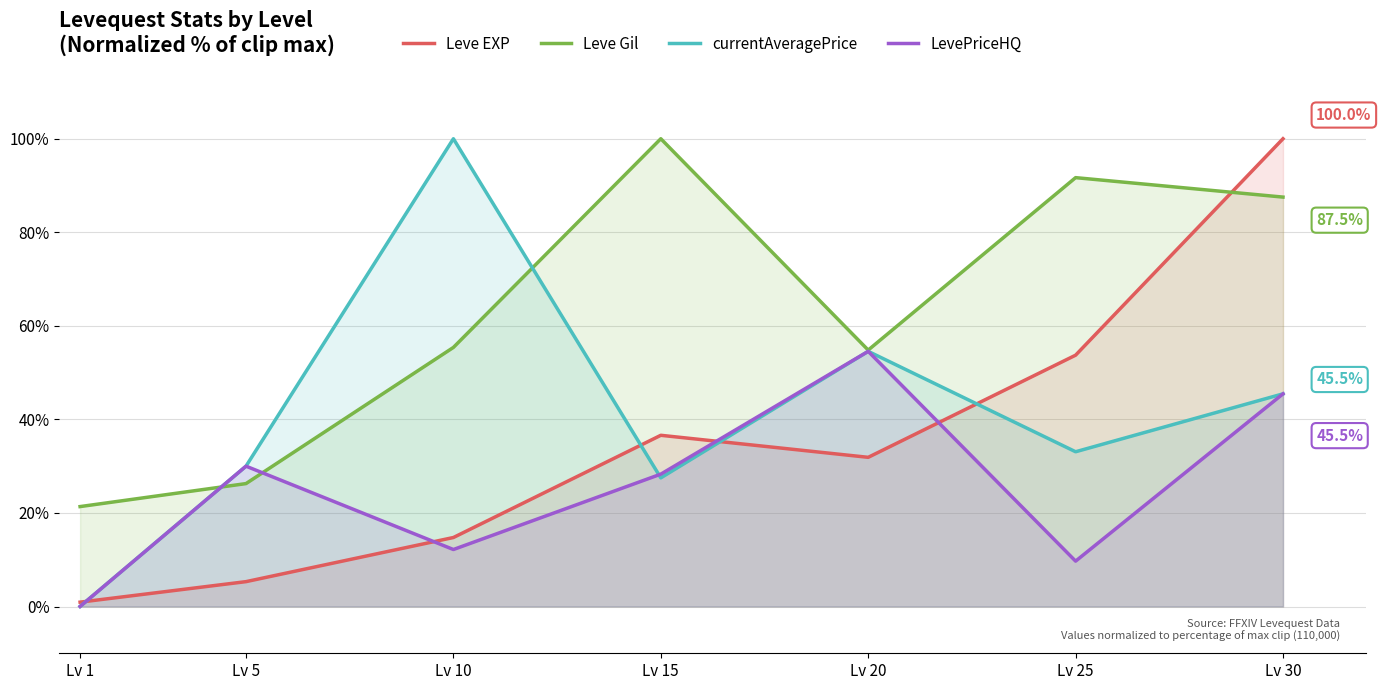

Which has a higher value, Lv 30 or Lv 1?

Lv 30